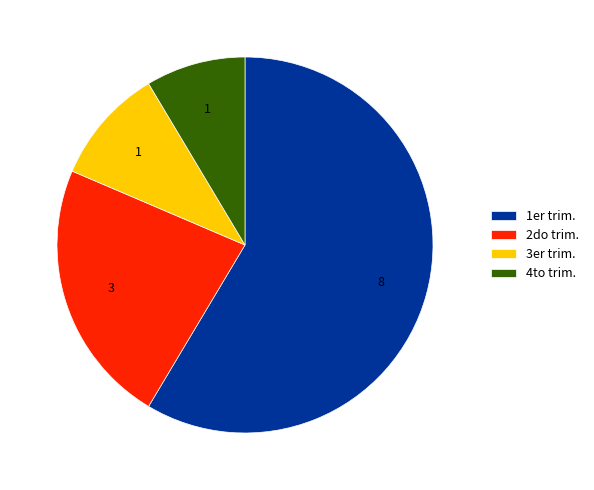

Do 4to trim. and 3er trim. together represent more than half of the pie?

No